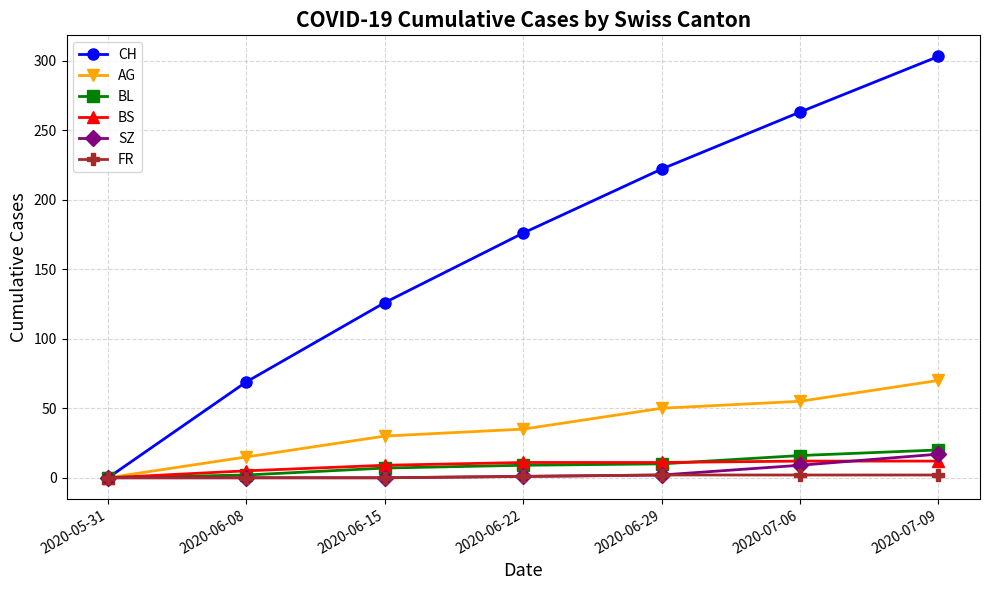

What is the label of the 3rd point from the right?

2020-06-29